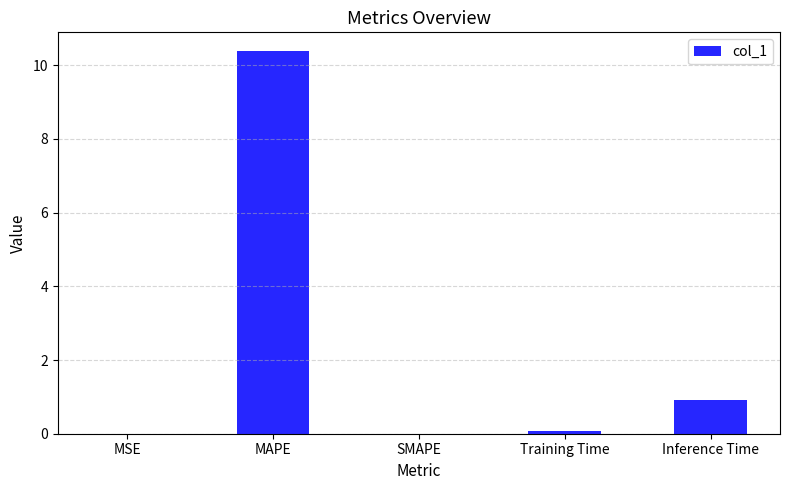

Where is the data nearest to the value 5?

Inference Time